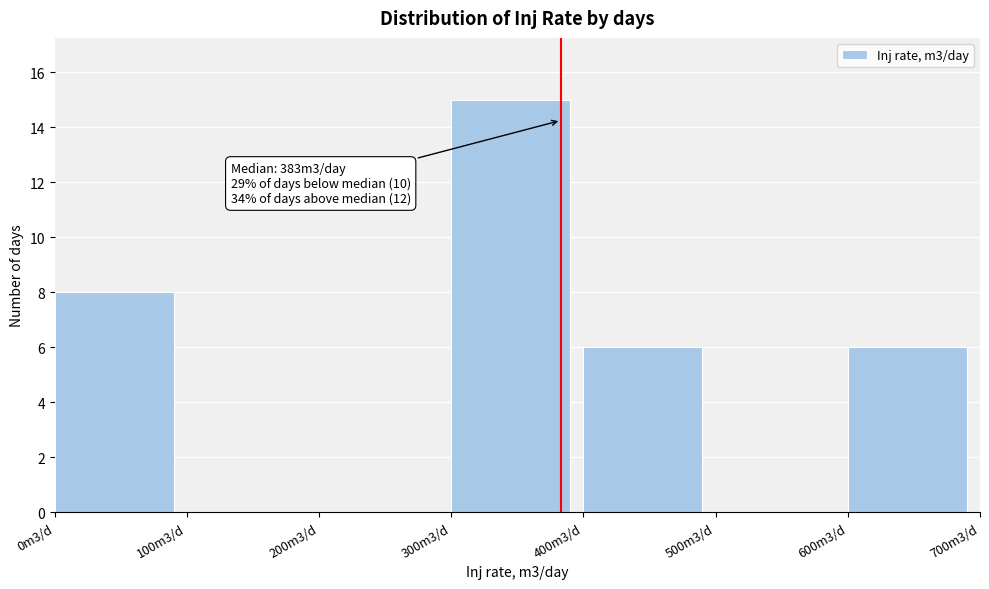

Reading left to right, list all the values displayed in this chart.

0m3/d=8	100m3/d=0	200m3/d=0	300m3/d=15	400m3/d=6	500m3/d=0	600m3/d=6